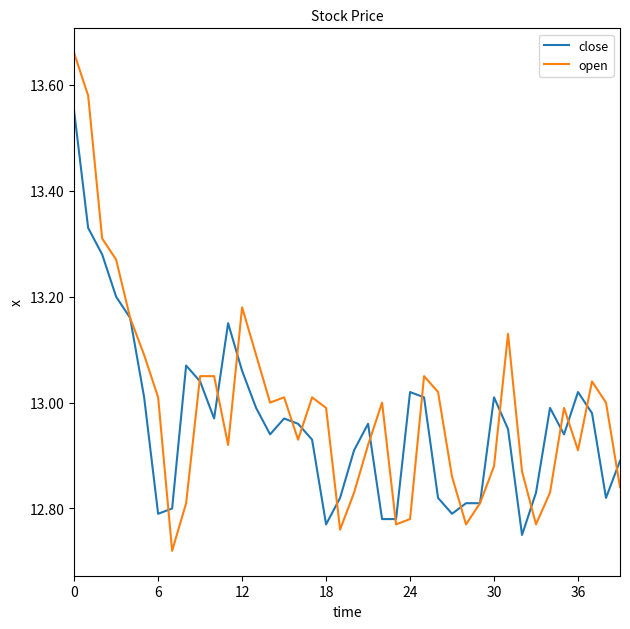

True or false: open and close intersect in this chart.

True